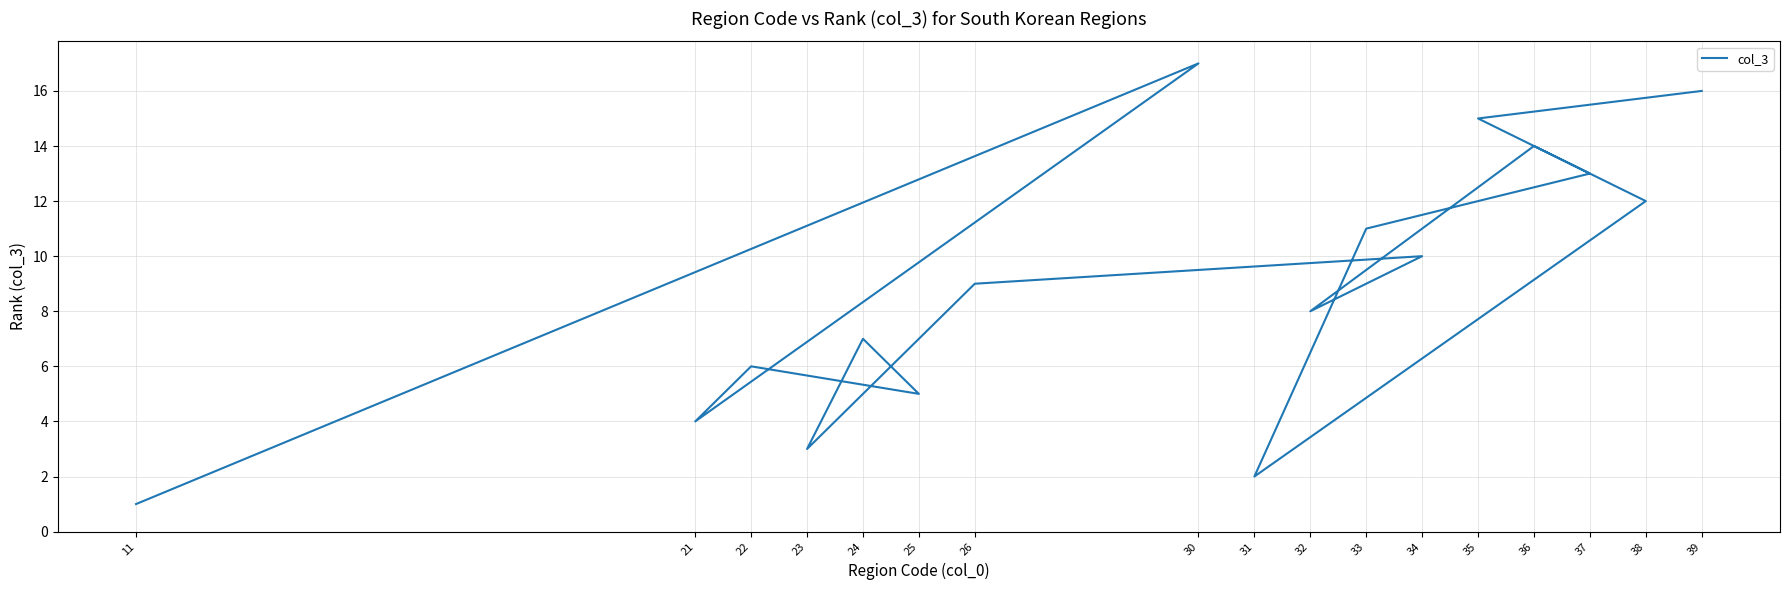

At which category does the chart reach its minimum across all series?

11